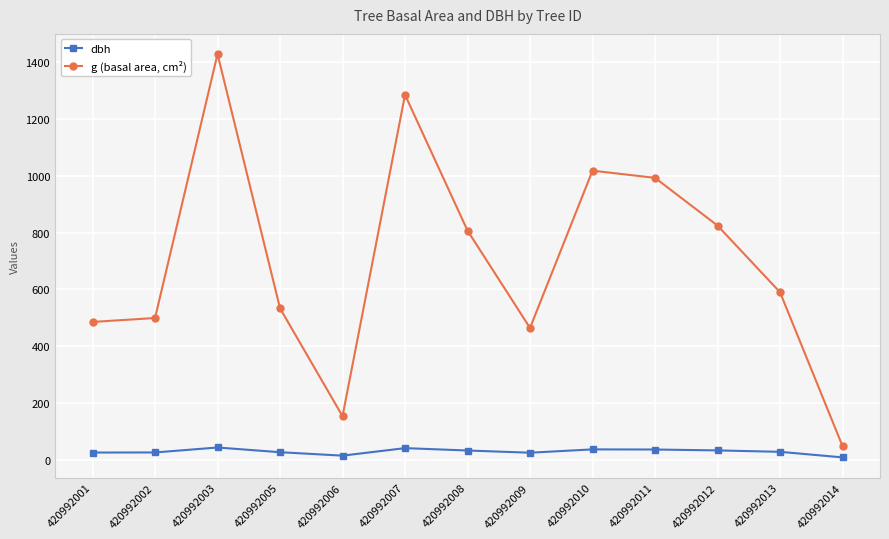

Is this an area chart (filled region under the line)?

No